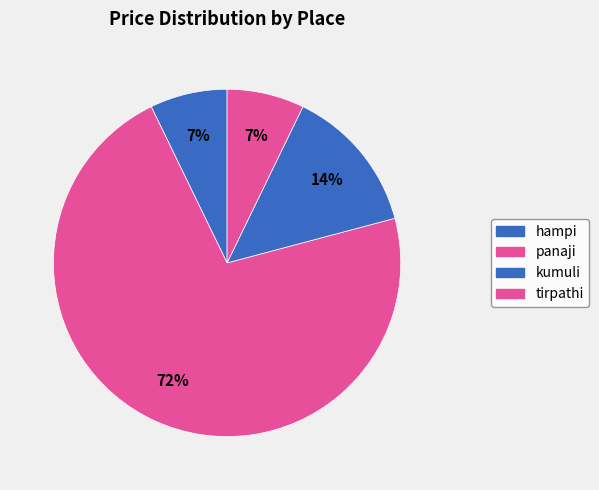

How much of the chart is everything except hampi?

92.8%